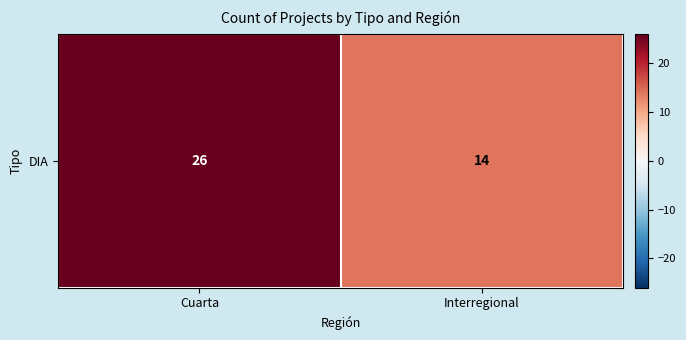

What is the average value?

20